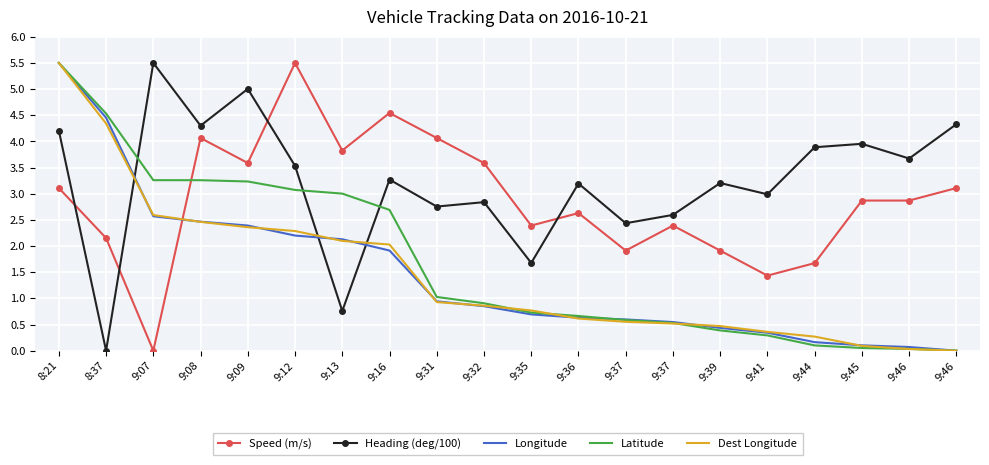

What is the sum of all Speed (m/s) values?

57.6